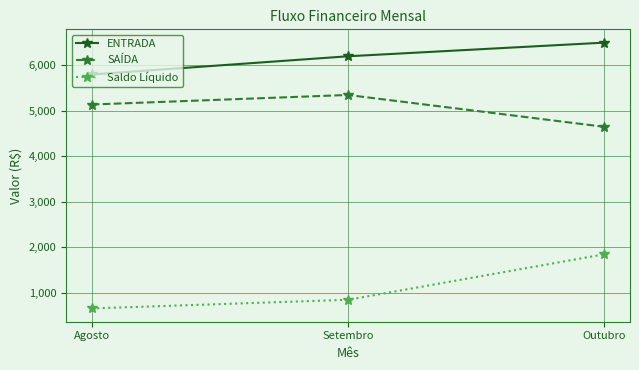

Reading left to right, what are all the values shown in this chart?

ENTRADA: 5800	6200	6500
SAÍDA: 5140	5350	4650
Saldo Líquido: 660	850	1850